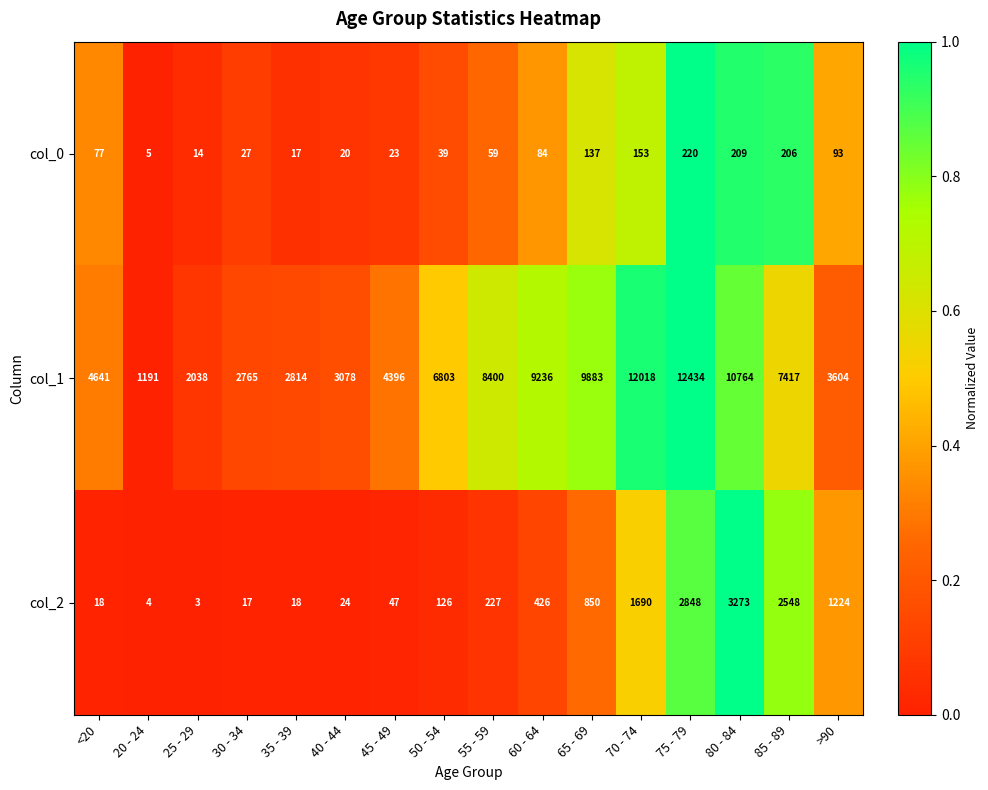

Which series has the largest total across all categories?

col_1